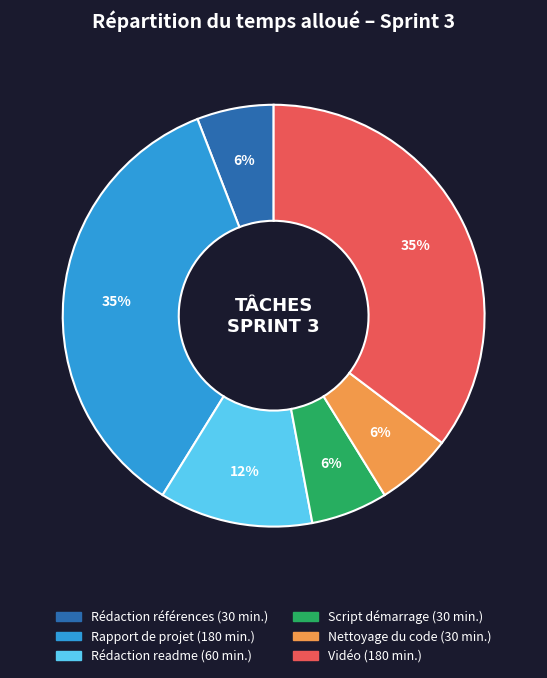

To the nearest percent, what is the average slice percentage?

17%